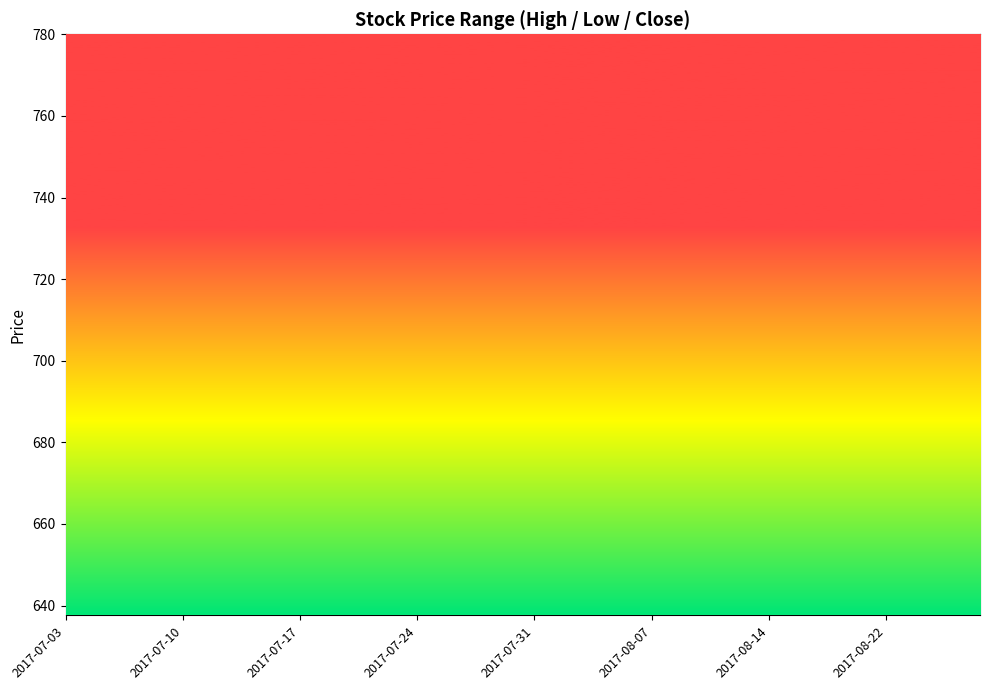

How many values in the high series exceed 699?

20